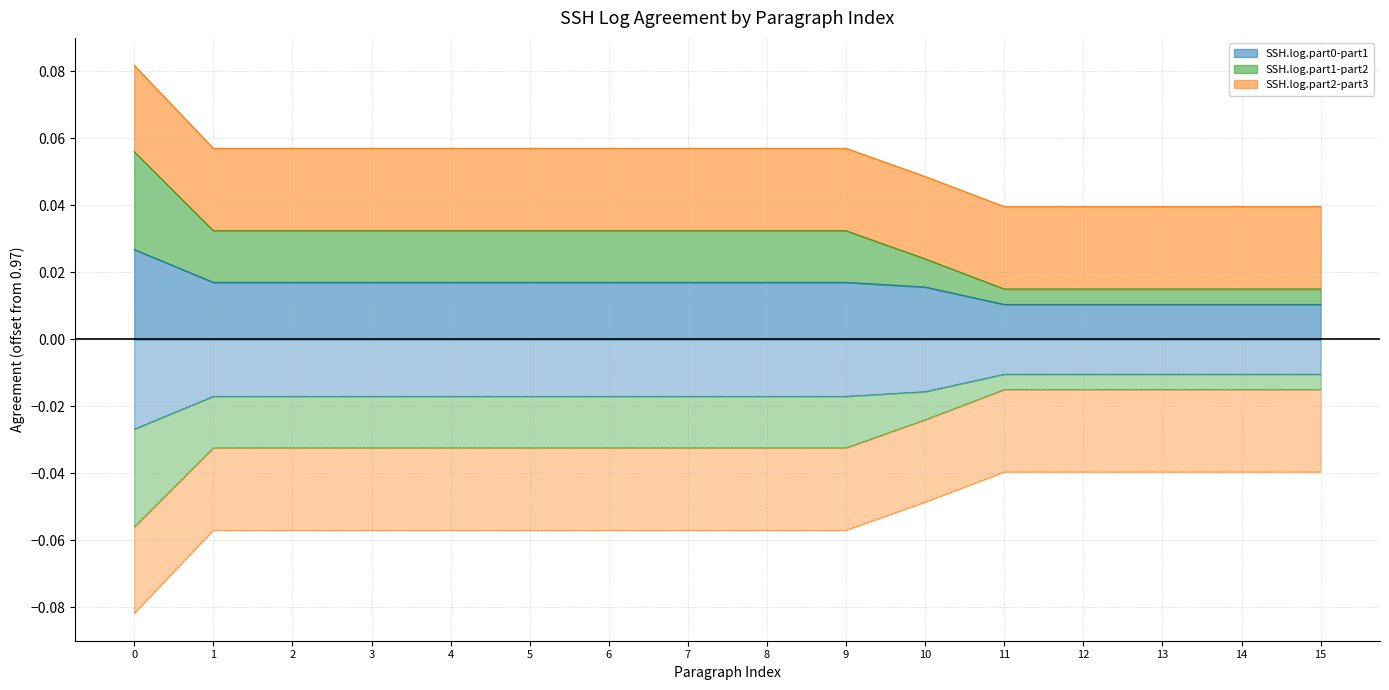

List the labels in order of SSH.log.part1-part2 value, smallest first.

11, 12, 13, 14, 15, 10, 1, 2, 3, 4, 5, 6, 7, 8, 9, 0